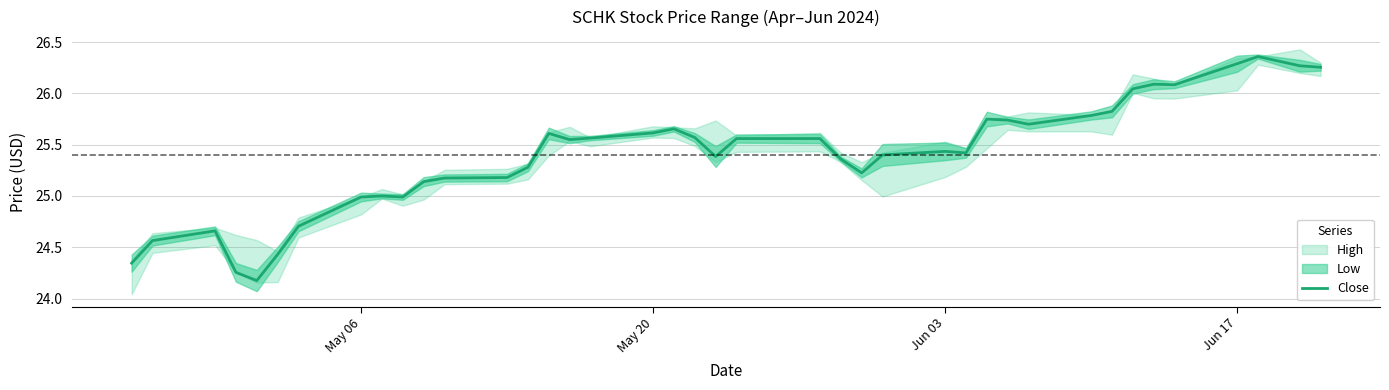

What is the lowest value of the Close series?

24.2